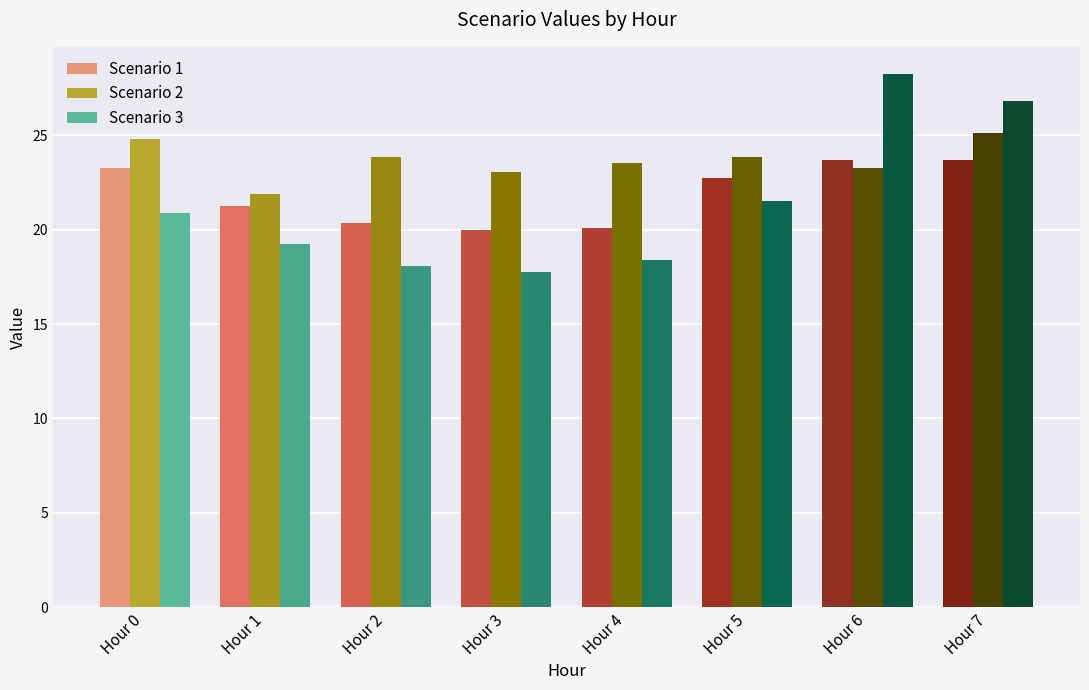

Which series has the widest spread of values?

Scenario 3